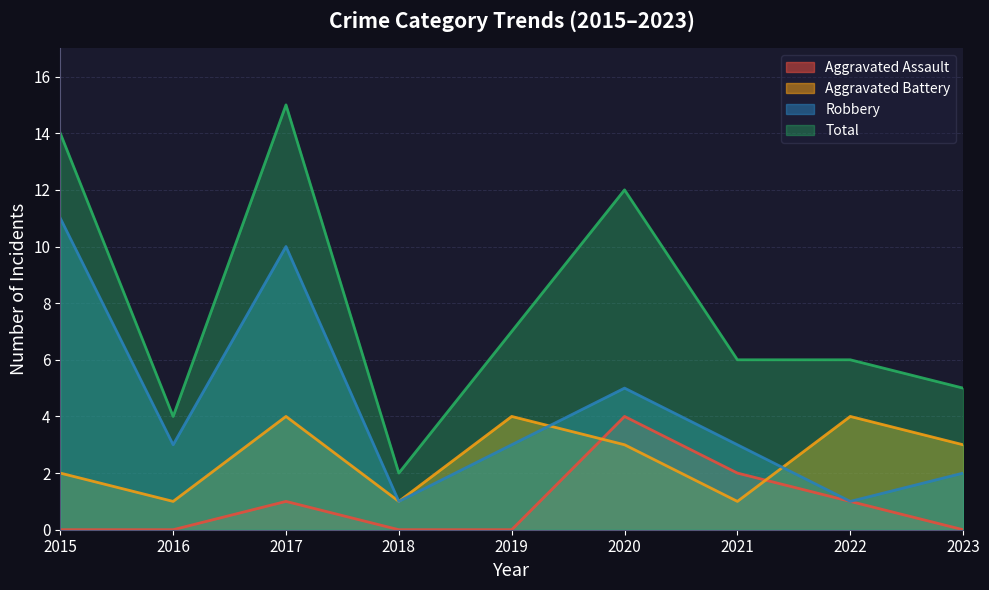

Is the value of Robbery at 2018 greater than the value of Aggravated Battery at 2021?

No